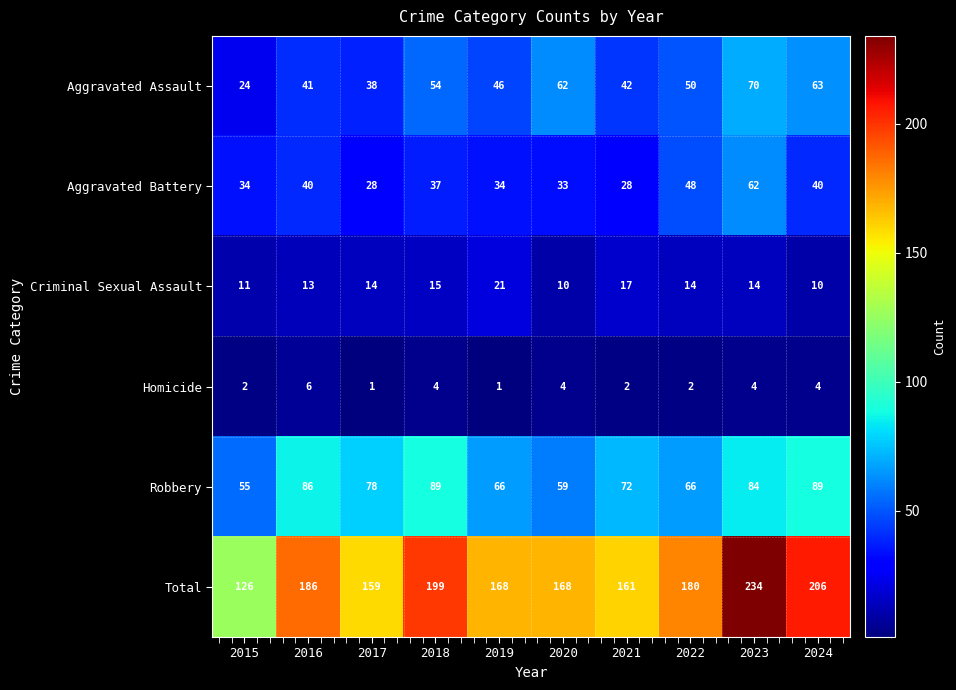

The value of Aggravated Battery at 2022 is 84. True or false?

False